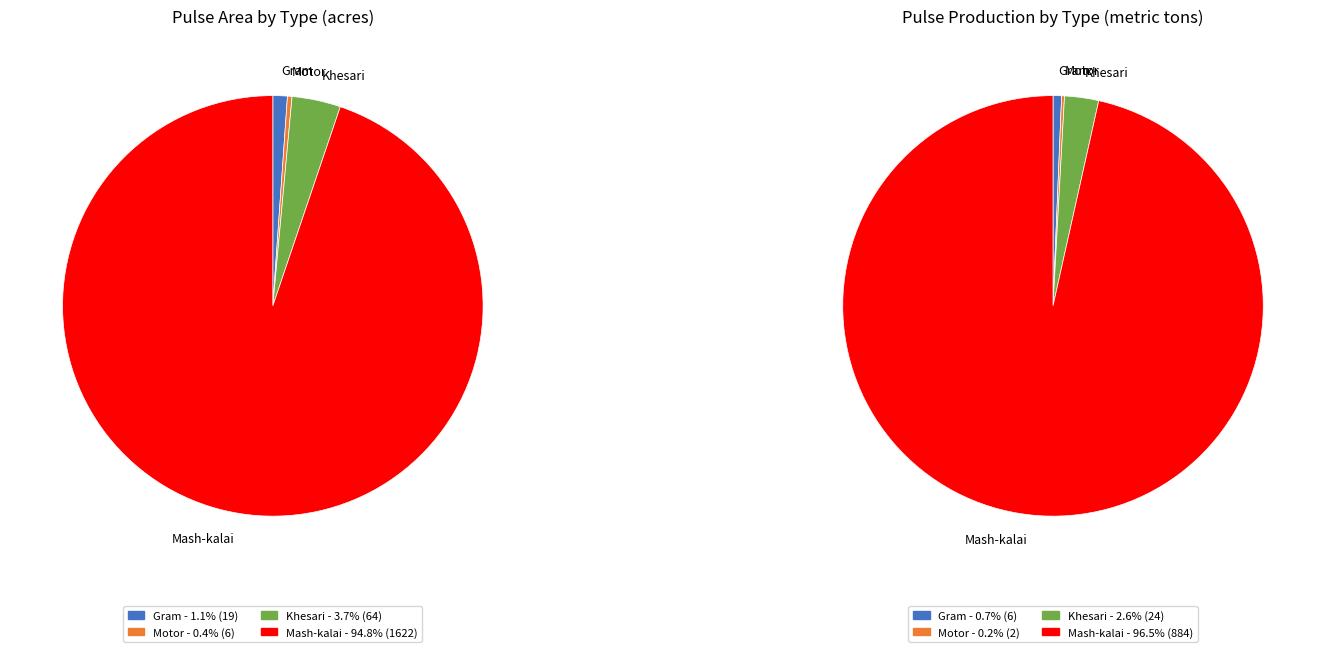

How many segments does this pie chart have?

4